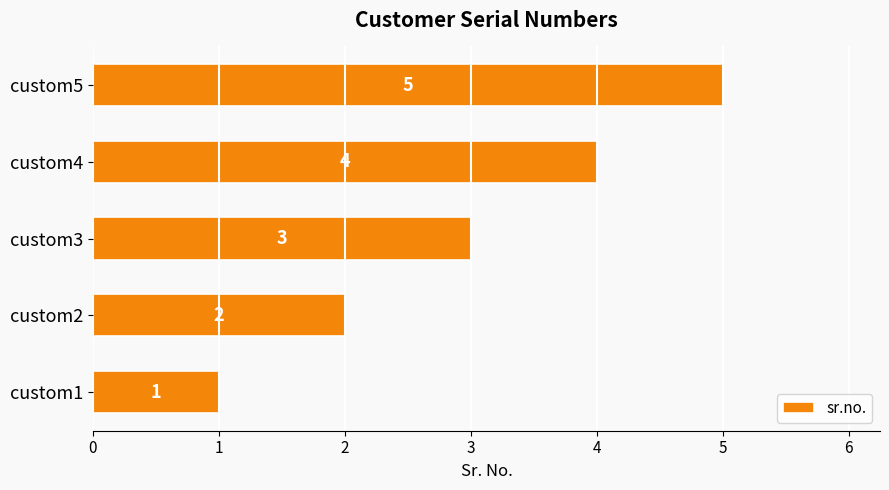

How many data points does each series have?

5